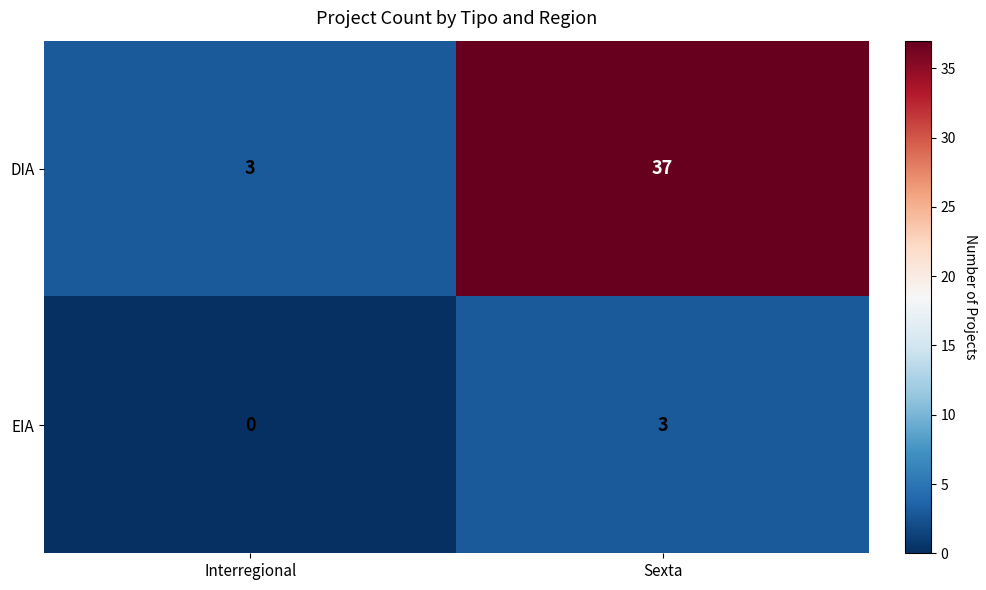

What is the sum of all EIA values?

3